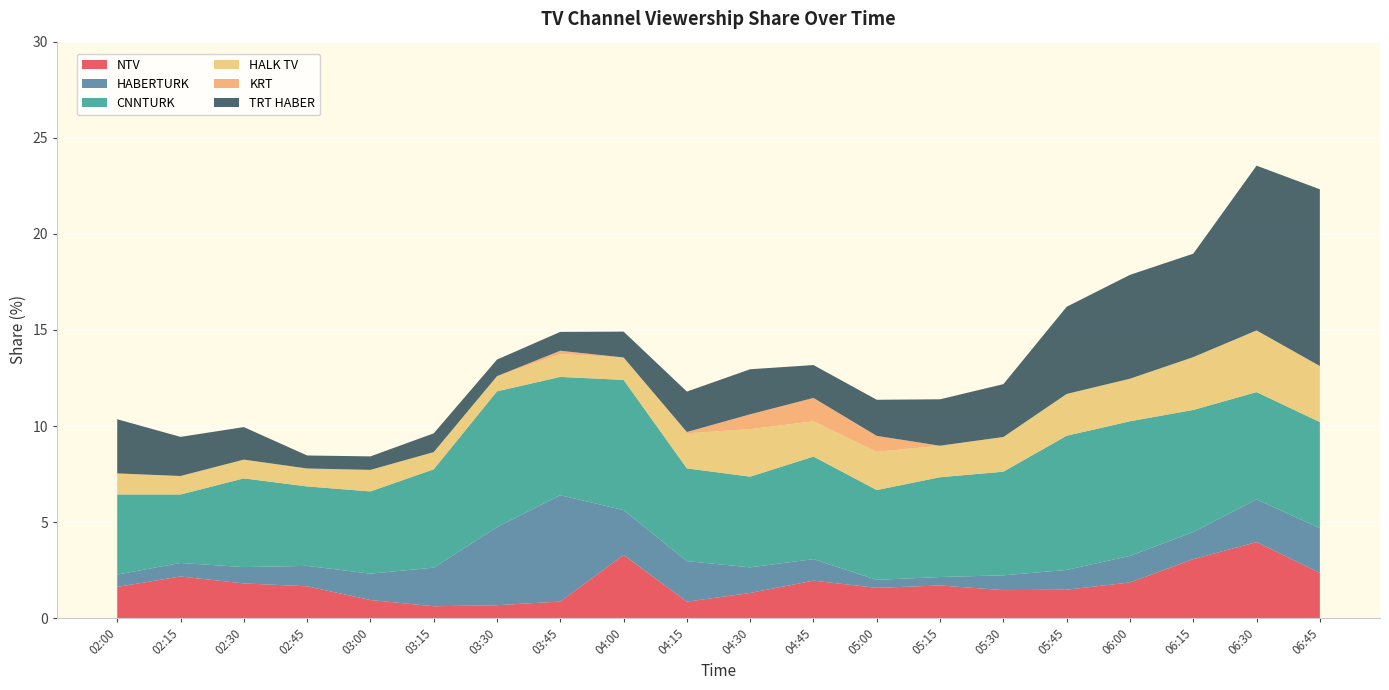

Reading left to right, what are all the values shown in this chart?

NTV: 02:00=1.6	02:15=2.2	02:30=1.8	02:45=1.7	03:00=0.9	03:15=0.6	03:30=0.7	03:45=0.9	04:00=3.3	04:15=0.9	04:30=1.3	04:45=2.0	05:00=1.6	05:15=1.7	05:30=1.5	05:45=1.5	06:00=1.9	06:15=3.1	06:30=4.0	06:45=2.4
HABERTURK: 02:00=0.6	02:15=0.7	02:30=0.8	02:45=1.1	03:00=1.4	03:15=2.0	03:30=4.1	03:45=5.5	04:00=2.3	04:15=2.1	04:30=1.3	04:45=1.1	05:00=0.4	05:15=0.4	05:30=0.8	05:45=1.0	06:00=1.4	06:15=1.4	06:30=2.2	06:45=2.3
CNNTURK: 02:00=4.2	02:15=3.6	02:30=4.6	02:45=4.1	03:00=4.3	03:15=5.1	03:30=7.1	03:45=6.2	04:00=6.8	04:15=4.8	04:30=4.7	04:45=5.3	05:00=4.7	05:15=5.2	05:30=5.4	05:45=7.0	06:00=7.0	06:15=6.4	06:30=5.6	06:45=5.5
HALK TV: 02:00=1.1	02:15=1.0	02:30=1.0	02:45=0.9	03:00=1.1	03:15=0.9	03:30=0.8	03:45=1.2	04:00=1.2	04:15=1.8	04:30=2.5	04:45=1.8	05:00=2.0	05:15=1.6	05:30=1.8	05:45=2.2	06:00=2.2	06:15=2.7	06:30=3.2	06:45=2.9
KRT: 02:00=0.0	02:15=0.0	02:30=0.0	02:45=0.0	03:00=0.0	03:15=0.0	03:30=0.0	03:45=0.2	04:00=0.0	04:15=0.1	04:30=0.8	04:45=1.2	05:00=0.8	05:15=0.0	05:30=0.0	05:45=0.0	06:00=0.0	06:15=0.0	06:30=0.0	06:45=0.0
TRT HABER: 02:00=2.8	02:15=2.0	02:30=1.7	02:45=0.7	03:00=0.7	03:15=1.0	03:30=0.9	03:45=1.0	04:00=1.3	04:15=2.1	04:30=2.3	04:45=1.7	05:00=1.9	05:15=2.4	05:30=2.7	05:45=4.5	06:00=5.4	06:15=5.4	06:30=8.6	06:45=9.2